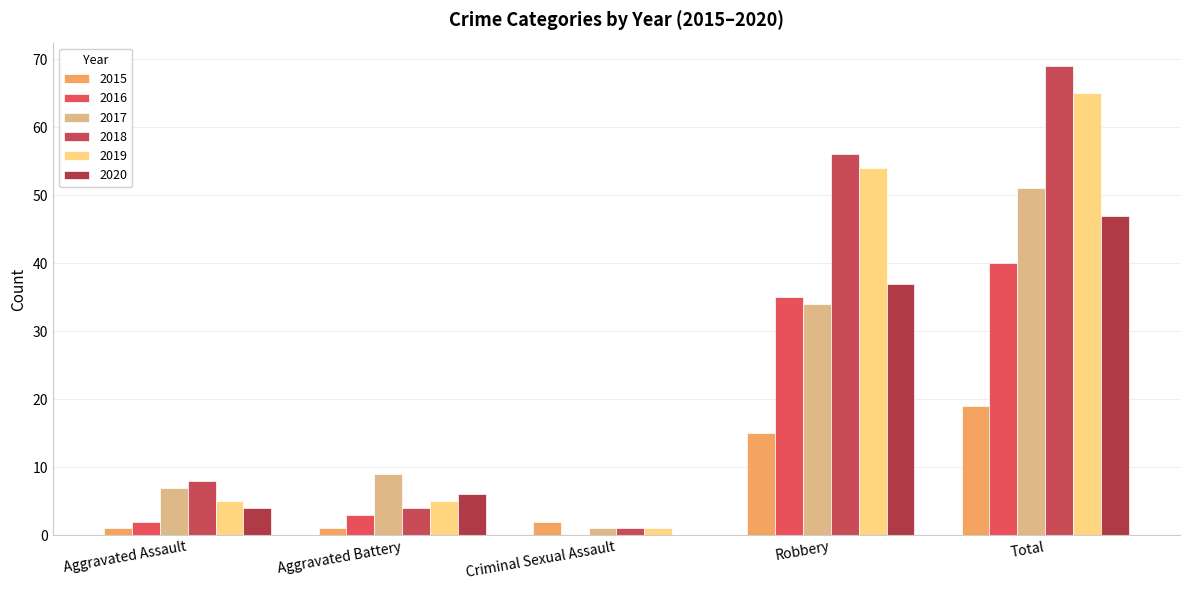

At which category is the sum across all series the highest?

Total